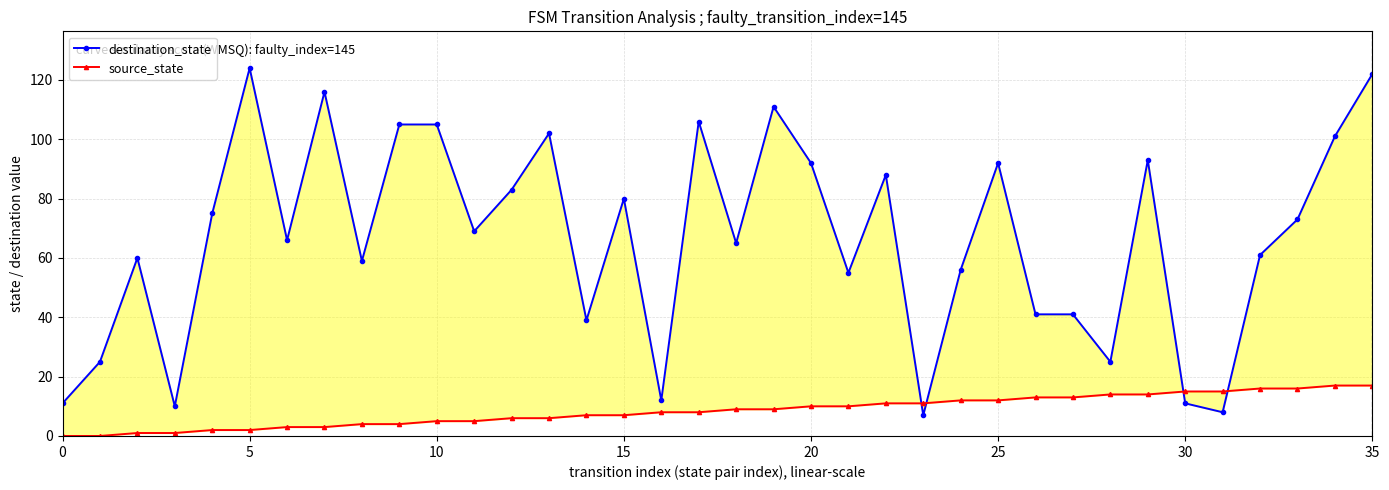

What are all the series names shown in the legend?

destination_state, source_state